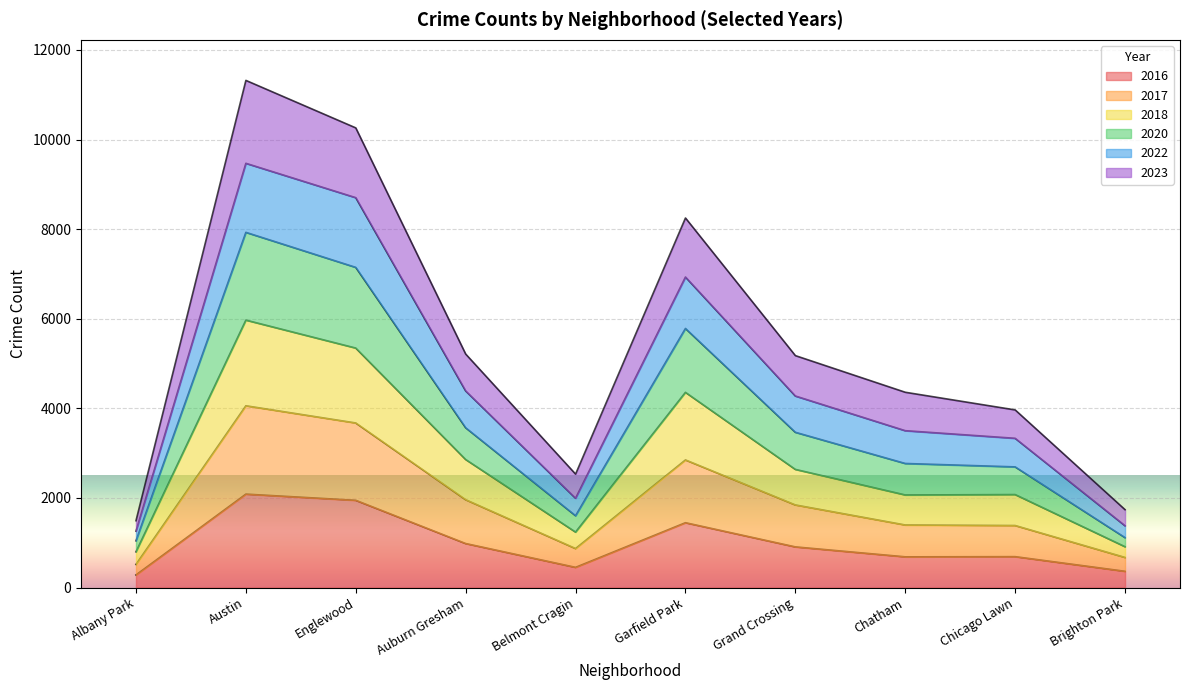

Where is the first local minimum for 2017?

Belmont Cragin